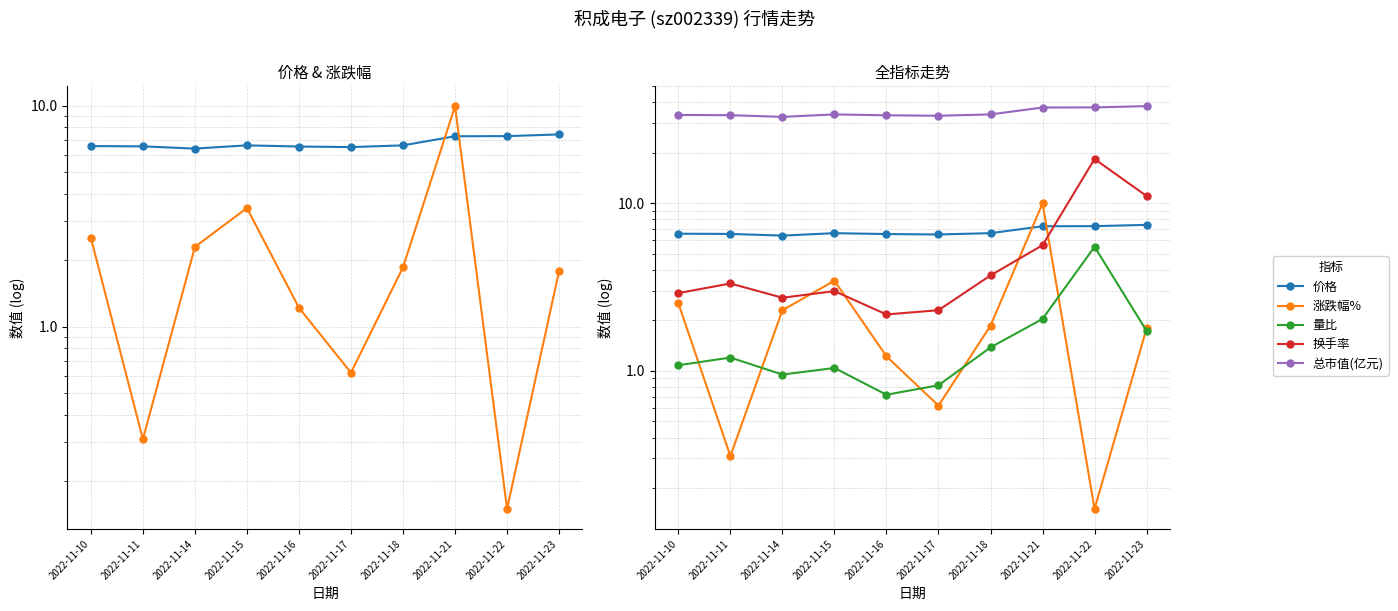

At how many categories does at least one series exceed 8?

10